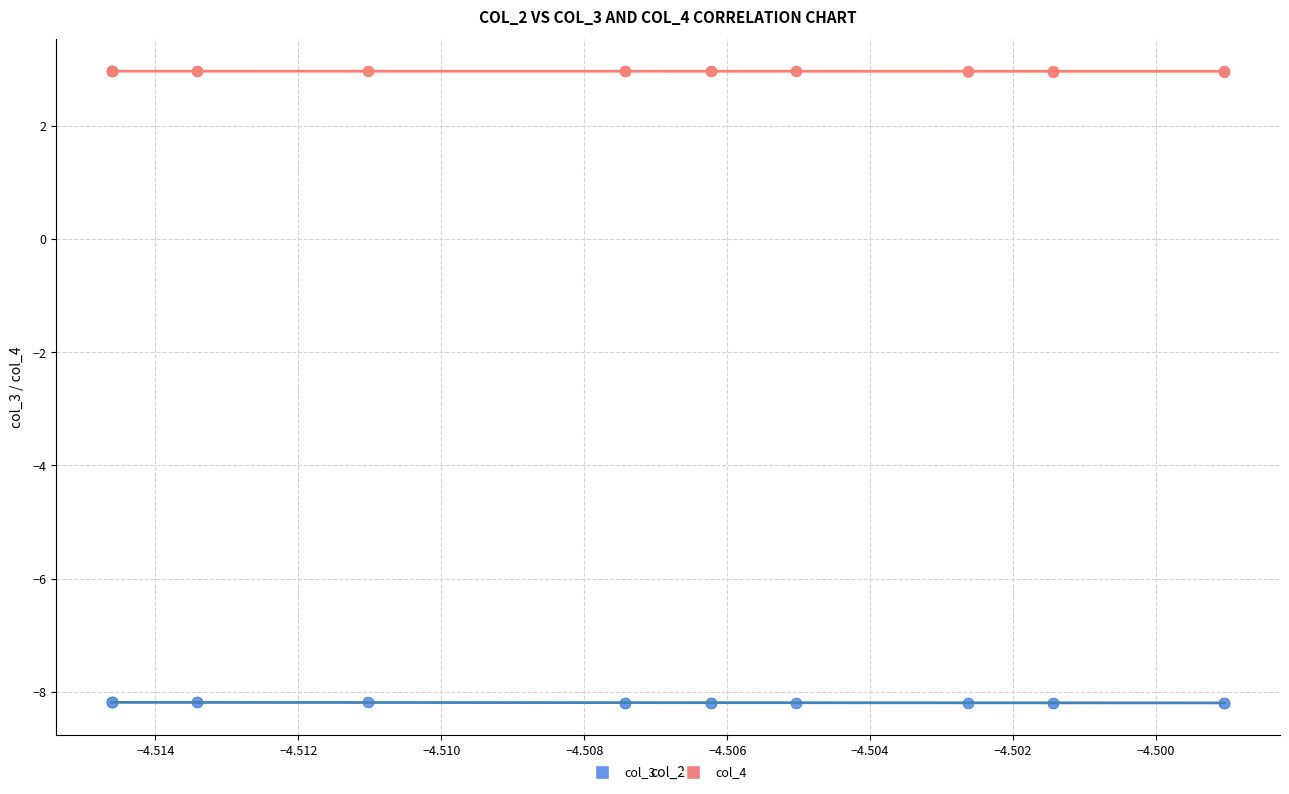

Which series reaches the minimum Y coordinate?

col_3